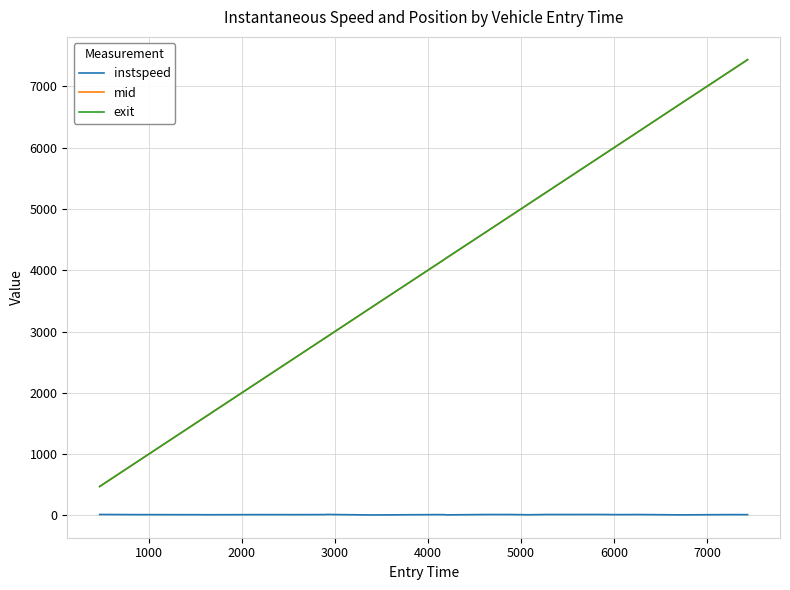

True or false: instspeed and mid cross at least once.

False